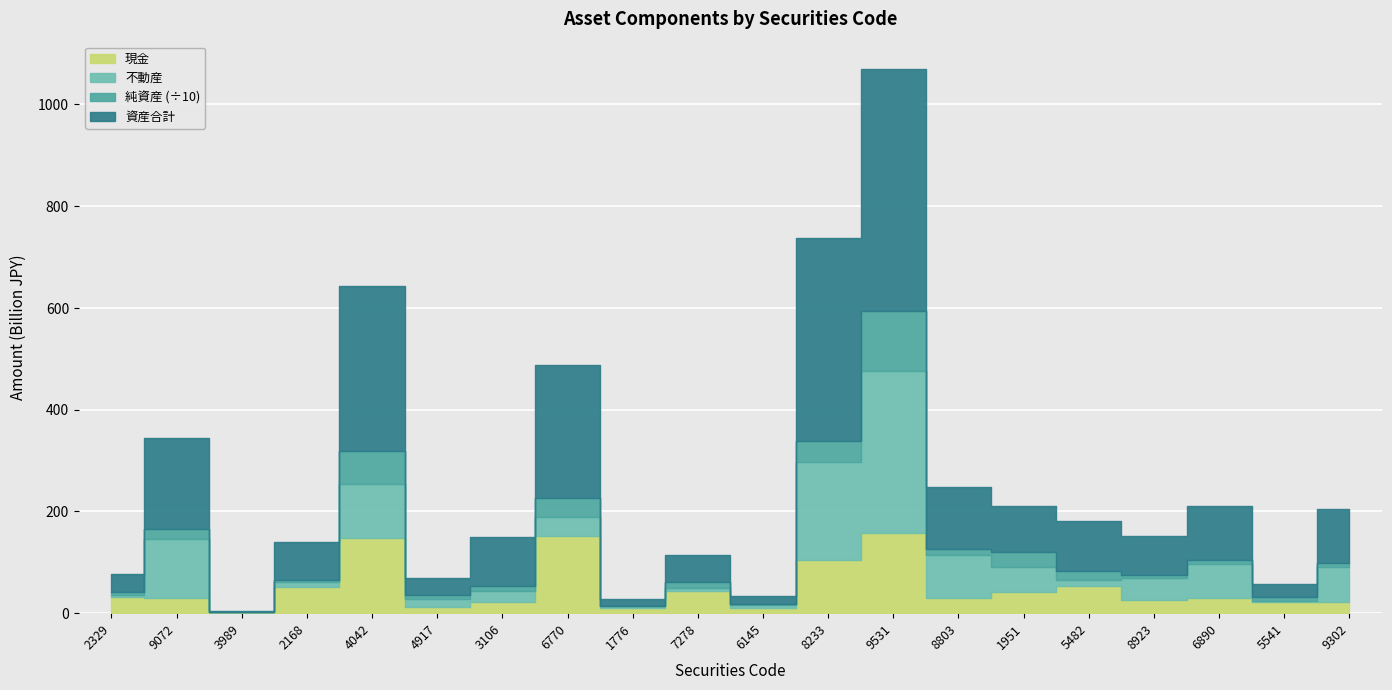

What value does the 純資産 series have at 9302, to the nearest 100?

68529000000